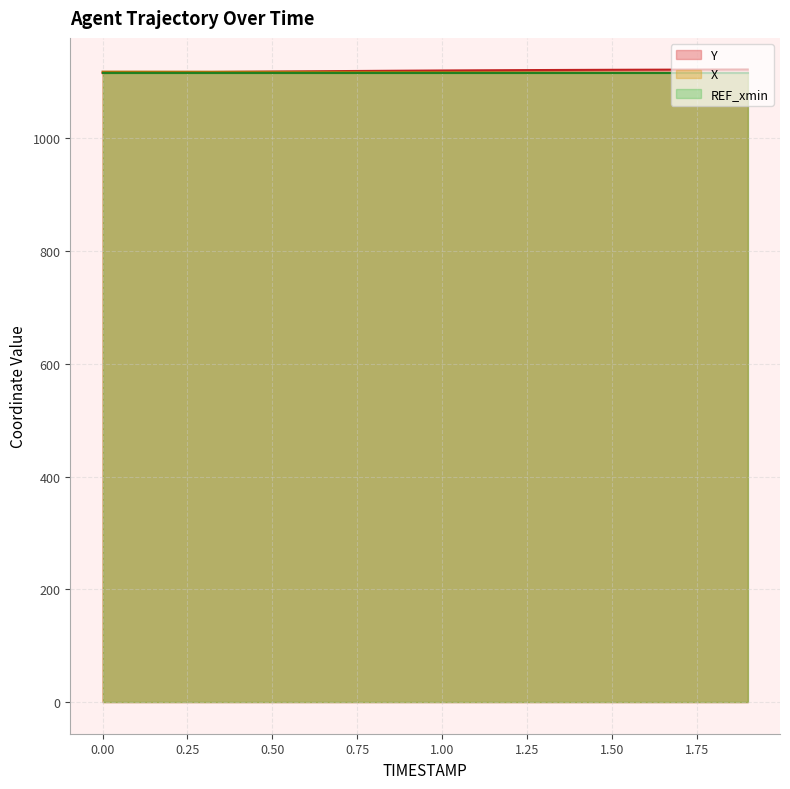

What is the total value across all series at 0.50?

3353.1